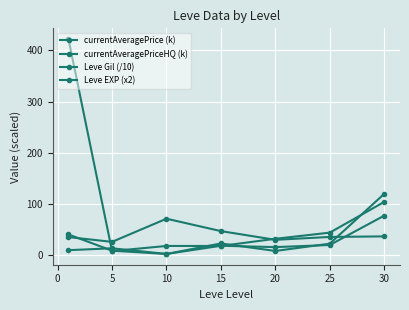

How many data points in Leve Gil (/10) are less than 35?

2